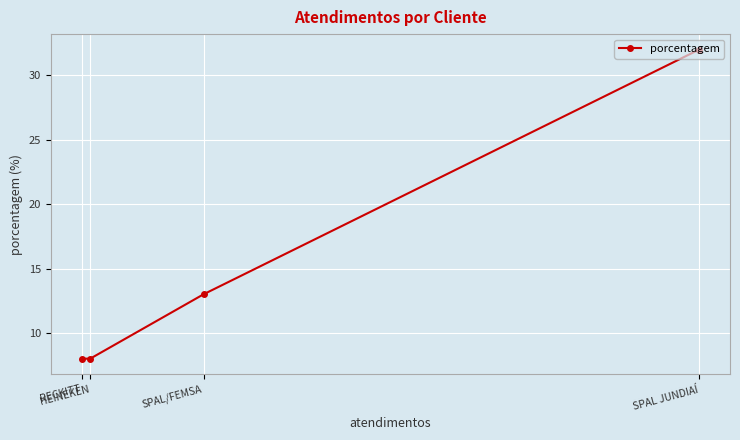

Which label corresponds to the smallest value in the chart?

HEINEKEN